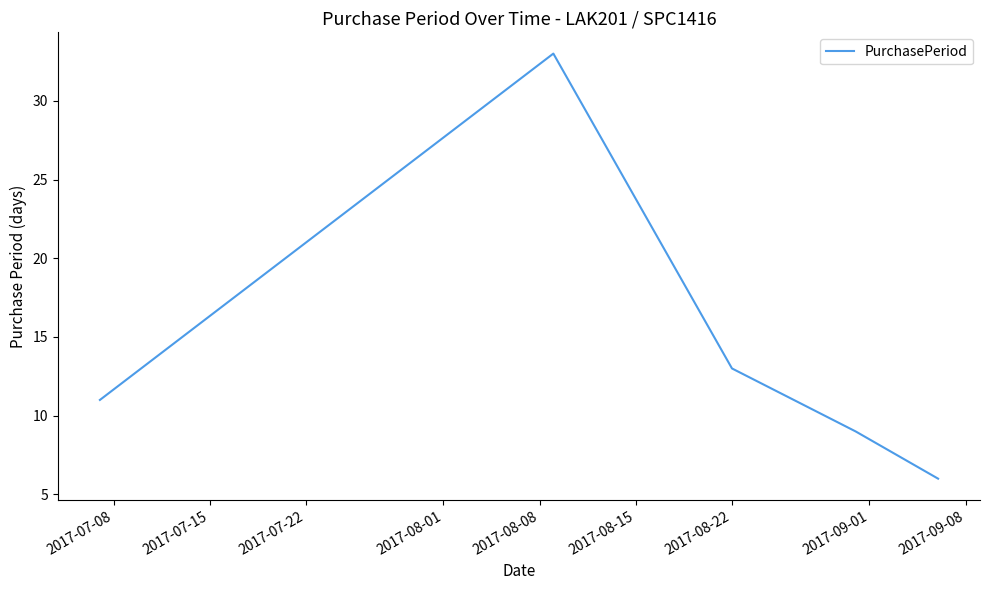

What is the sum of all values?

72